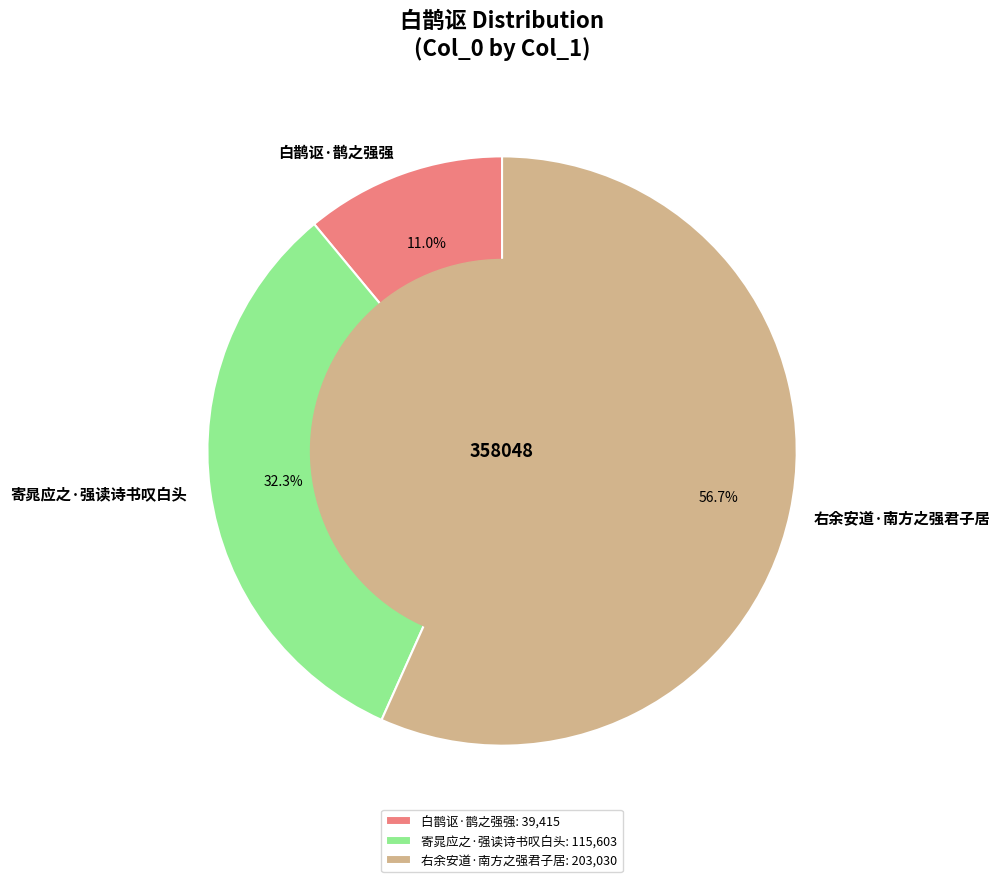

Which category has the biggest portion of the pie?

右余安道·南方之强君子居